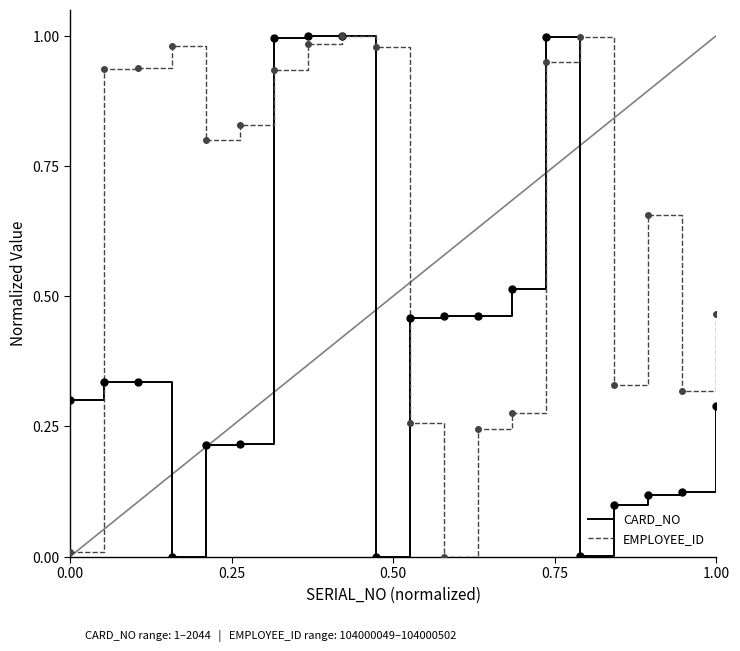

Count the number of categories in the chart.

20